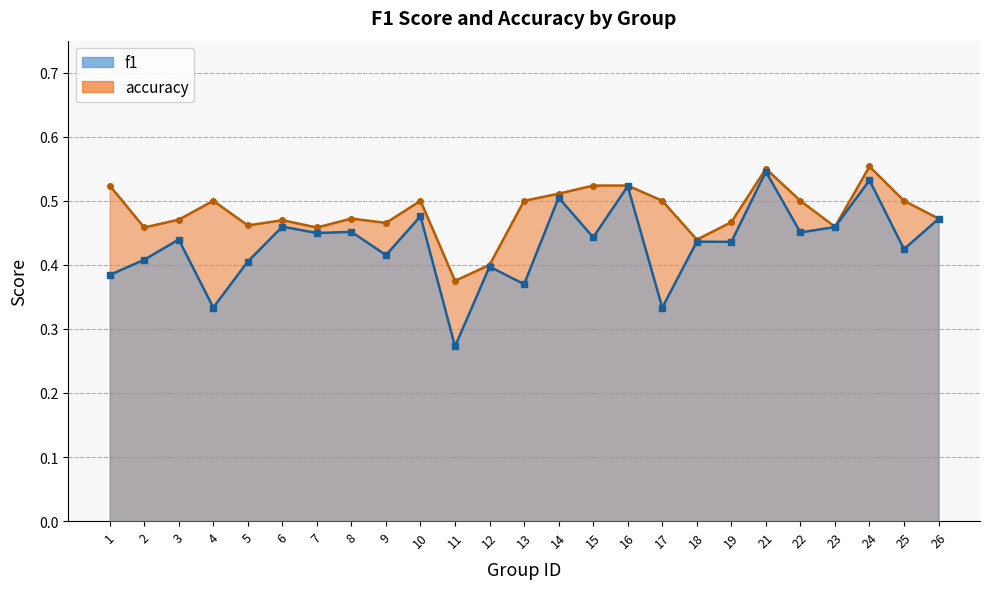

What is the value of the accuracy point at the 12th from the left?

0.4